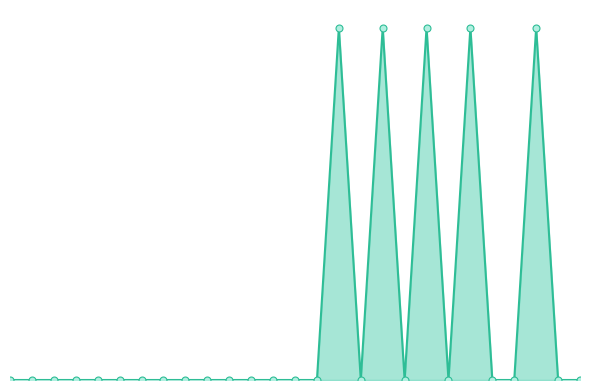

List the labels in order of value, largest first.

2013.5, 2014.5, 2015.5, 2016.5, 2017.5, 1985, 2000.5, 2001.5, 2002.5, 2003.5, 2004.5, 2005.5, 2006.5, 2007.5, 2008.5, 2009.5, 2010.5, 2011.5, 2012.5, 2013, 2014, 2015, 2016, 2017, 2017.01, 2018, 2018.01